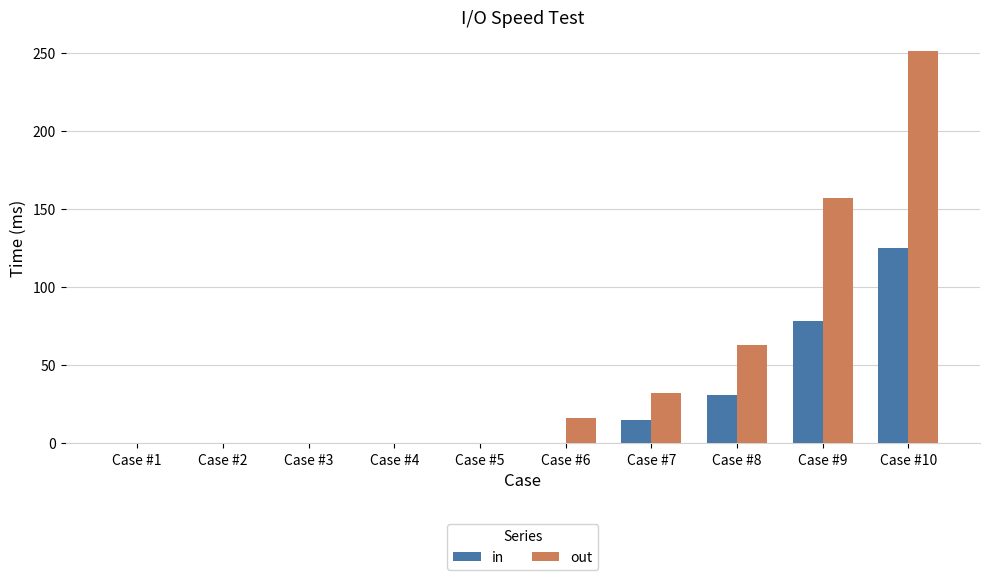

What is the average value of the out series?

52